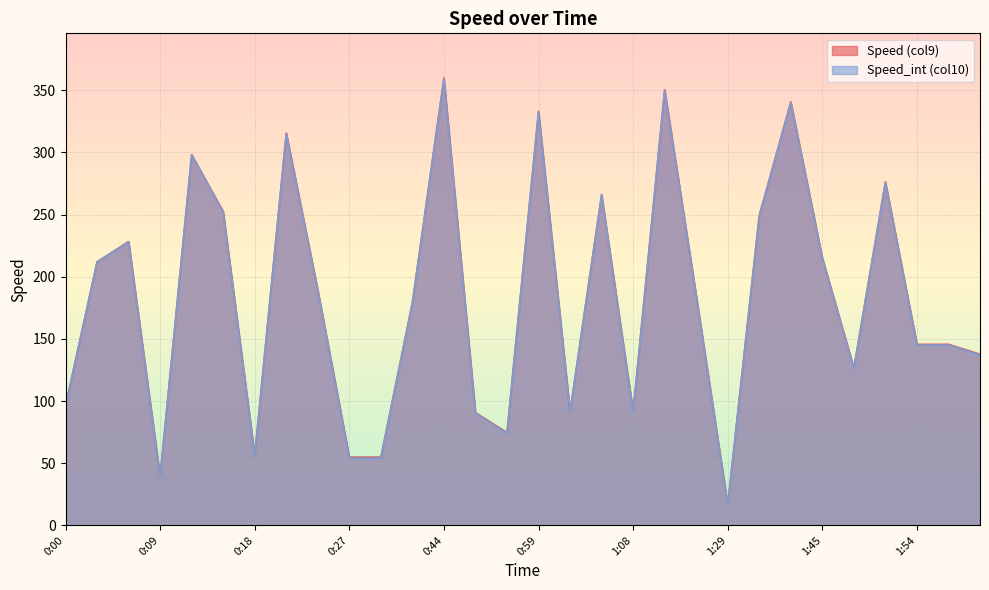

True or false: Speed_int (col10) and Speed (col9) intersect in this chart.

False